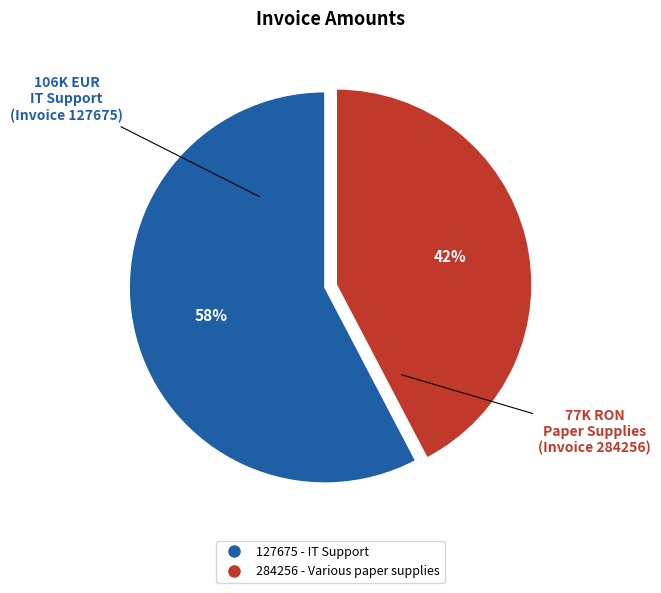

Do 284256 - Various paper supplies and 127675 - IT Support together represent more than half of the pie?

Yes